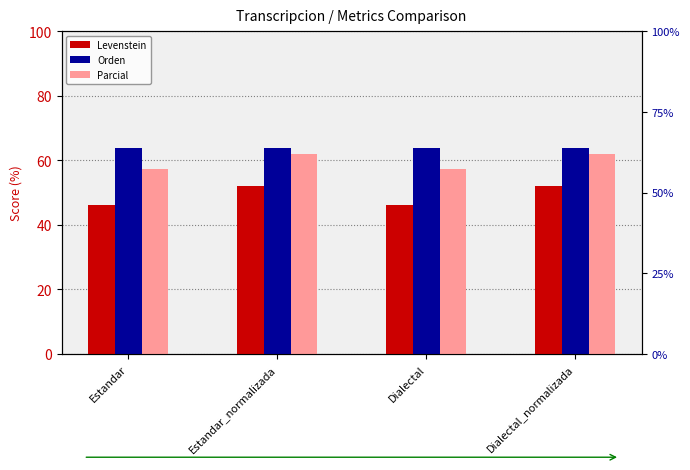

Where does the Parcial series first go above 62?

Estandar_normalizada